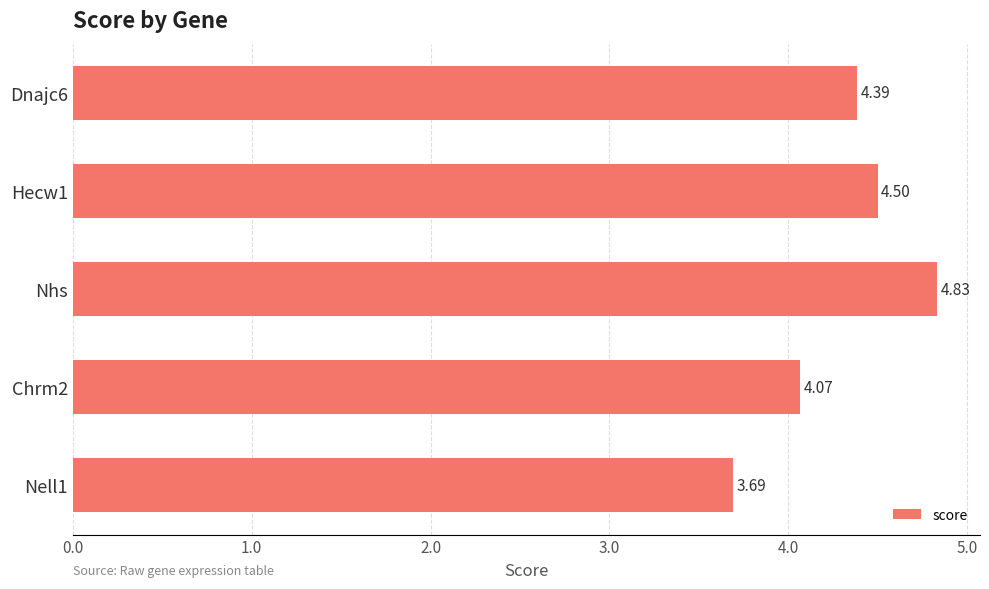

Rank the categories by value from highest to lowest.

Nhs, Hecw1, Dnajc6, Chrm2, Nell1